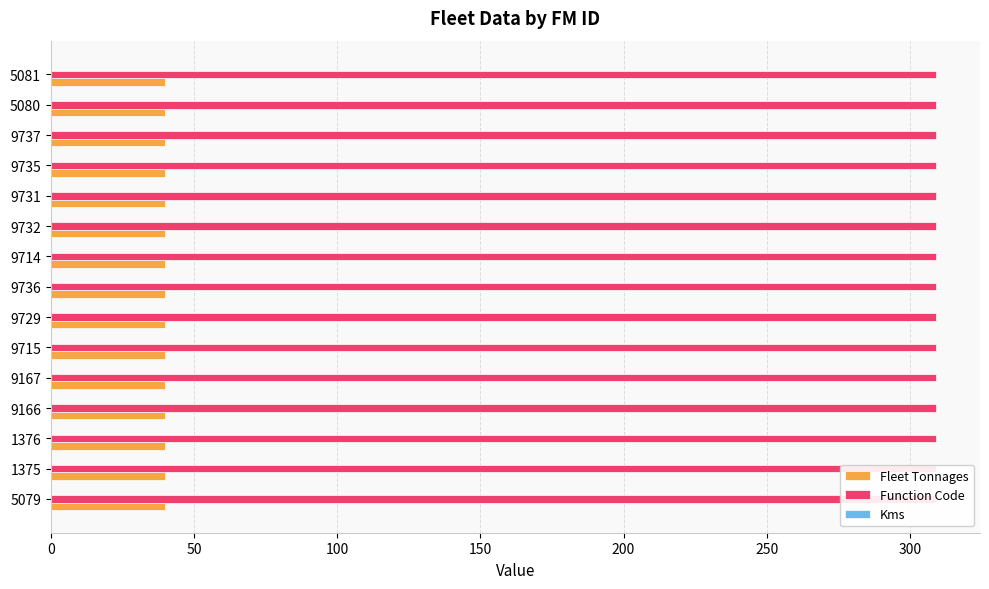

Which series has the widest spread of values?

Fleet Tonnages